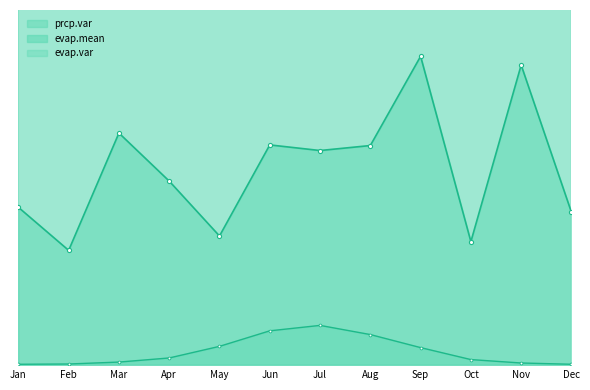

True or false: evap.mean has more than 2 interior local peaks.

False